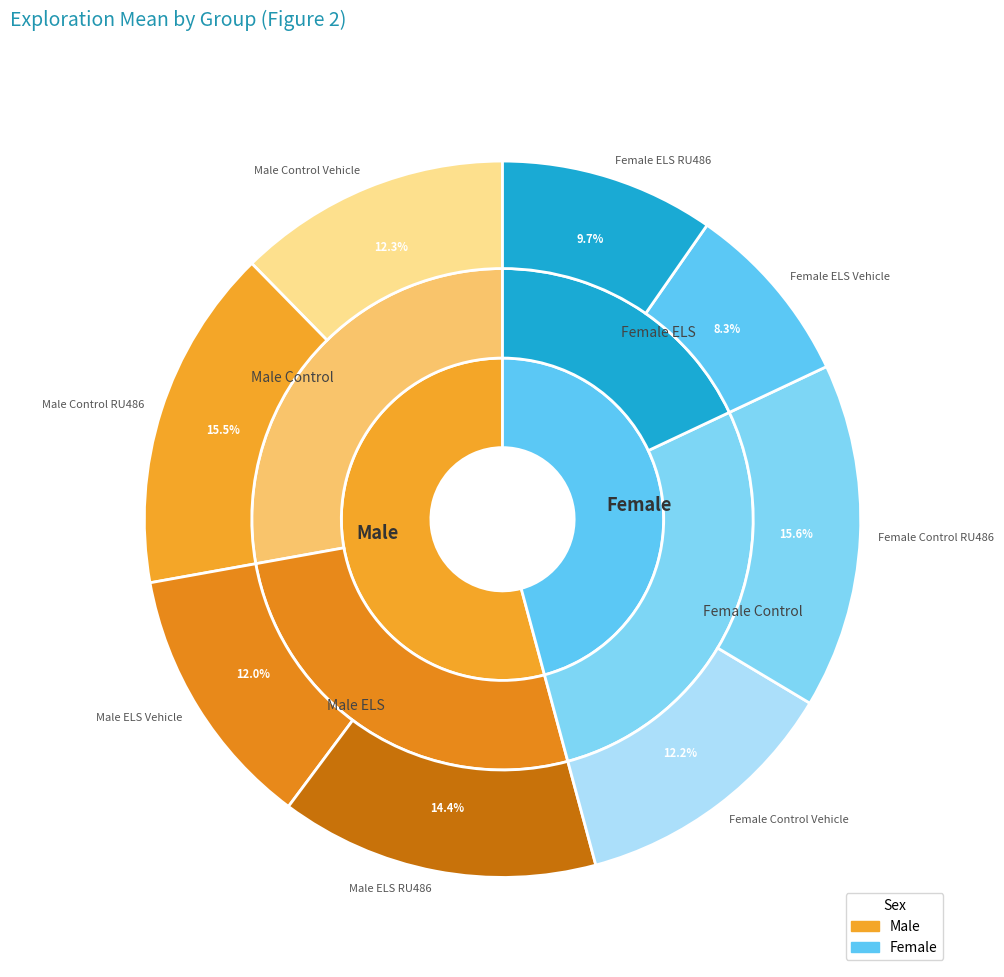

Which has a higher value, Female Control RU486 or Female ELS RU486?

Female Control RU486